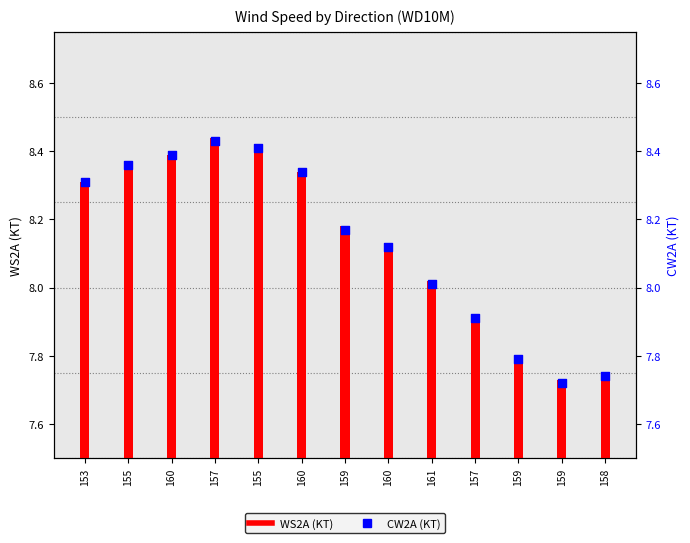

Which series has the largest total across all categories?

WS2A (KT)